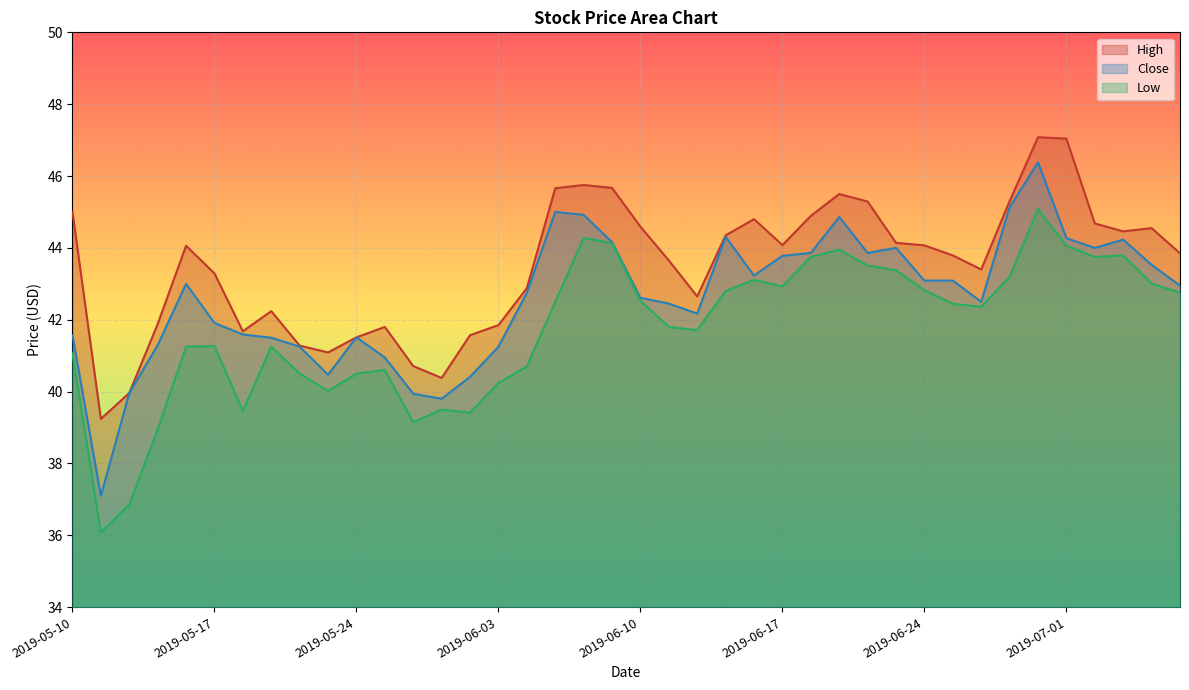

Rank the series at 2019-07-05 from lowest to highest value.

Low, Close, High